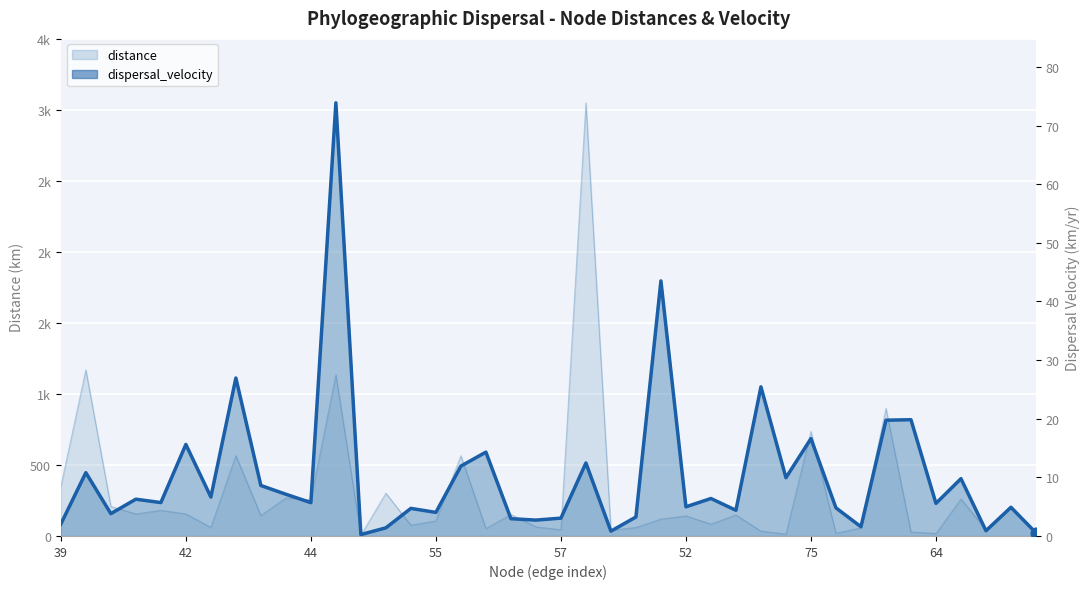

At which category is the sum across all series the highest?

61